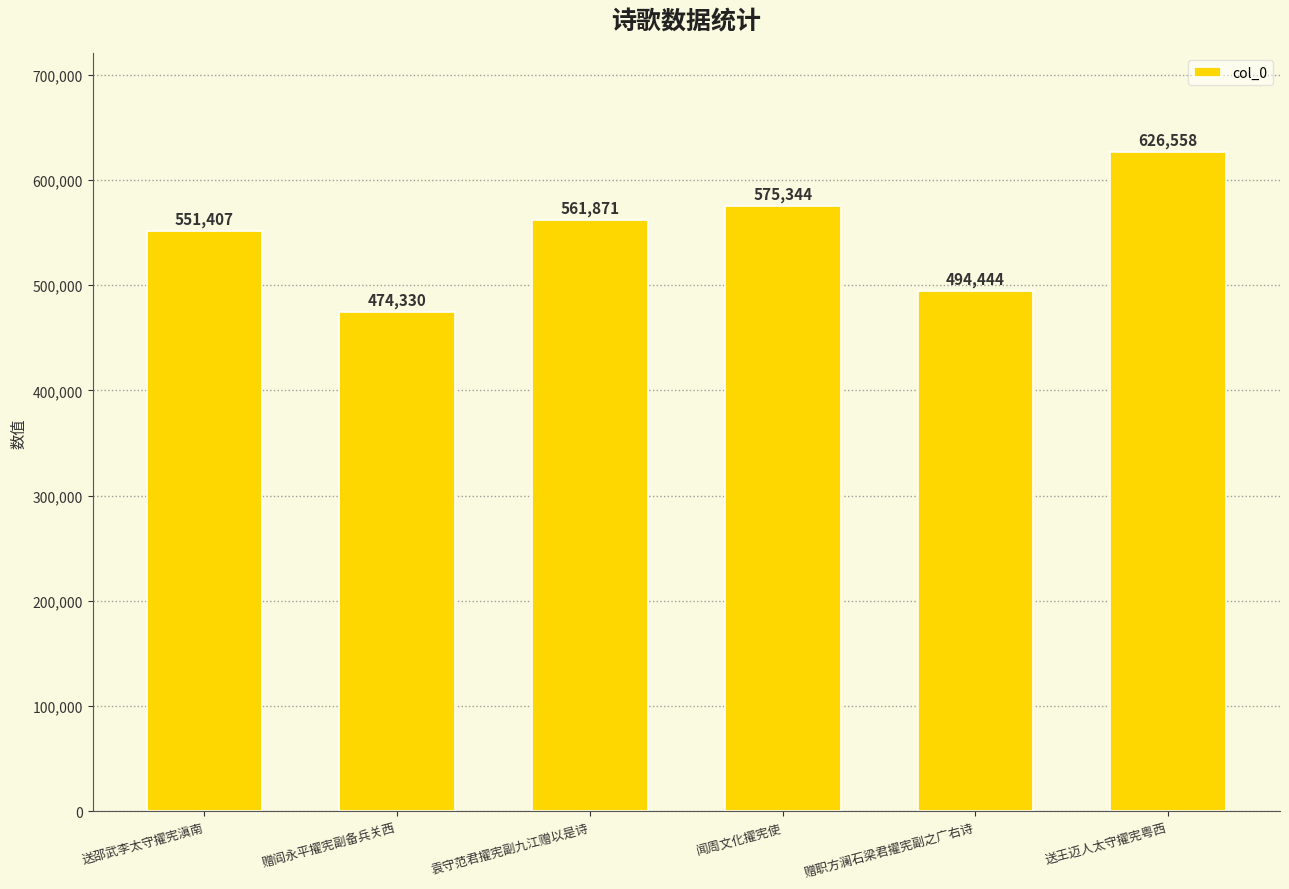

List the labels in order of value, smallest first.

赠阎永平擢宪副备兵关西, 赠职方澜石梁君擢宪副之广右诗, 送邵武李太守擢宪滇南, 袁守范君擢宪副九江赠以是诗, 闻周文化擢宪使, 送王迈人太守擢宪粤西